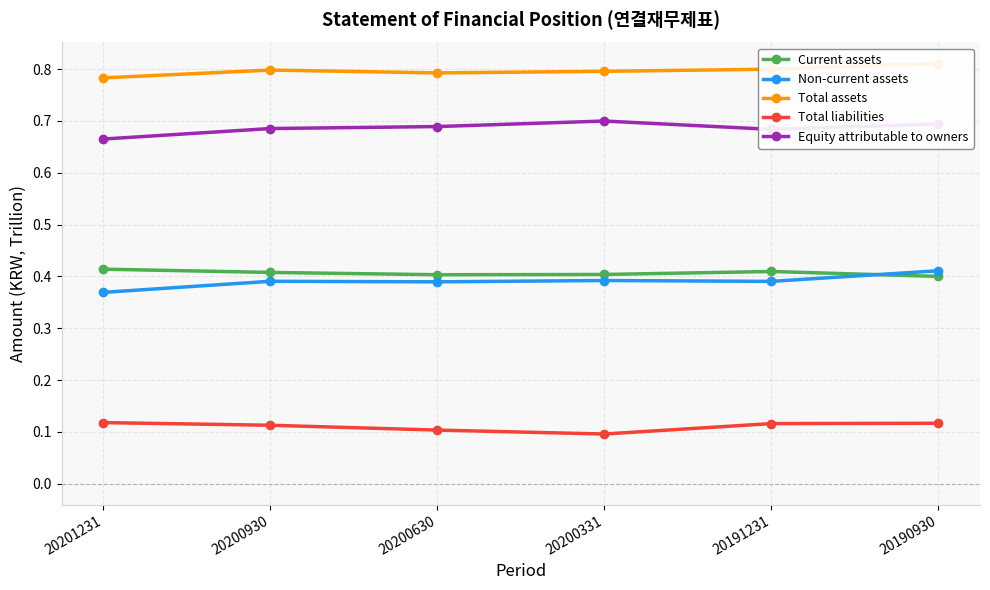

How many intersections are there between Current assets and Non-current assets?

1